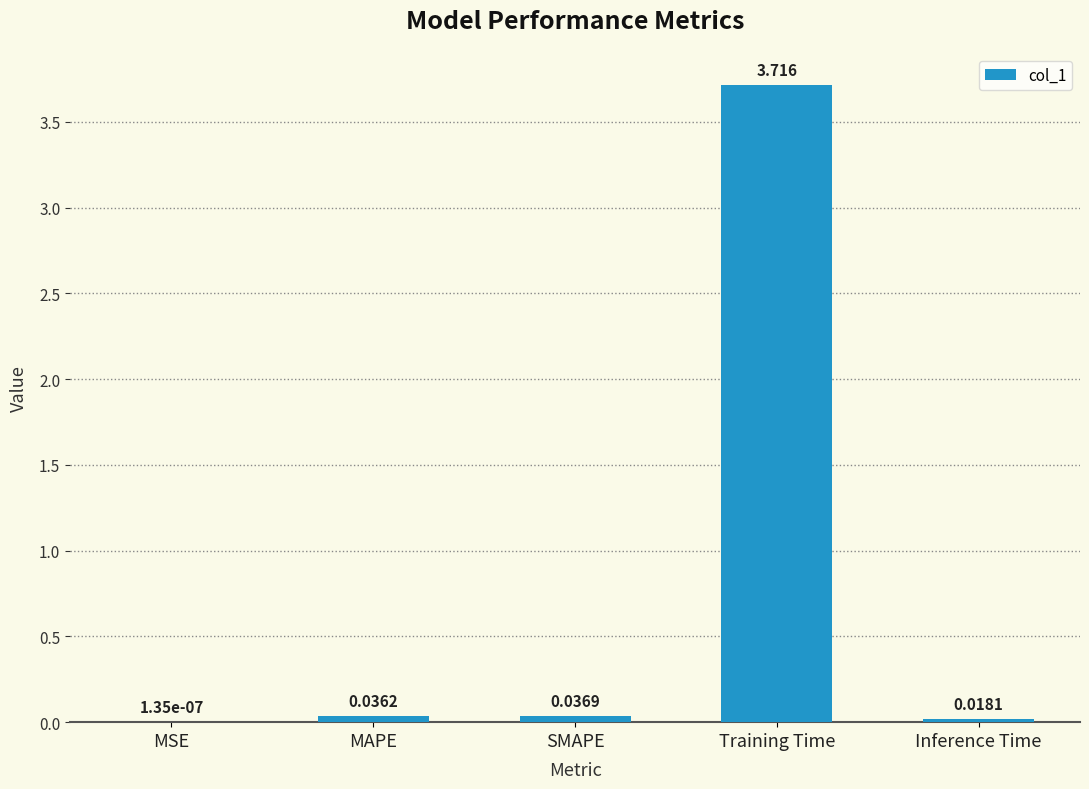

At which label is the value closest to 1?

SMAPE